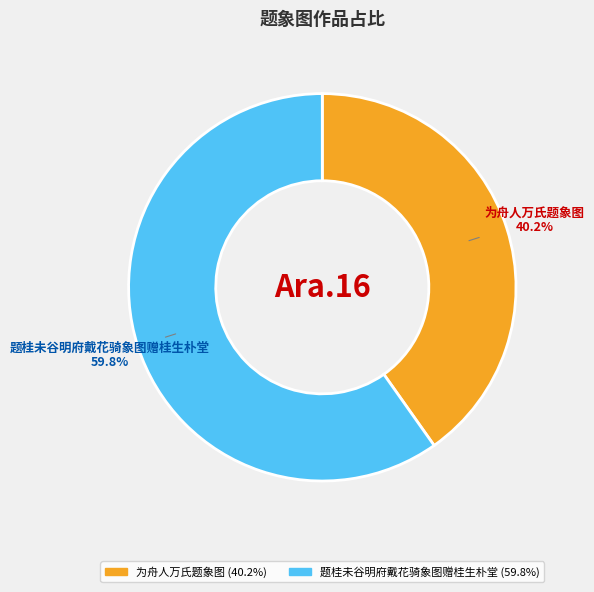

To the nearest percent, what is the difference between the largest and smallest slice percentages?

20%